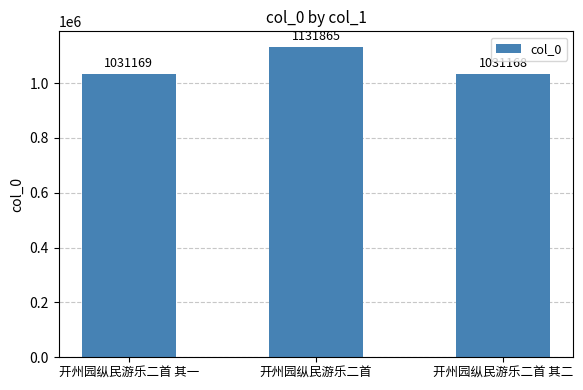

Where is the data nearest to the value 1081516?

开州园纵民游乐二首 其一